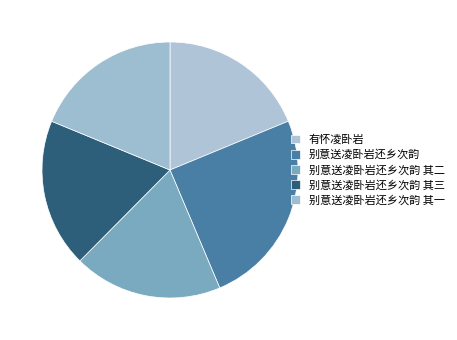

Combined, what portion of the pie is 有怀凌卧岩 and 别意送凌卧岩还乡次韵 其一?

37.6%